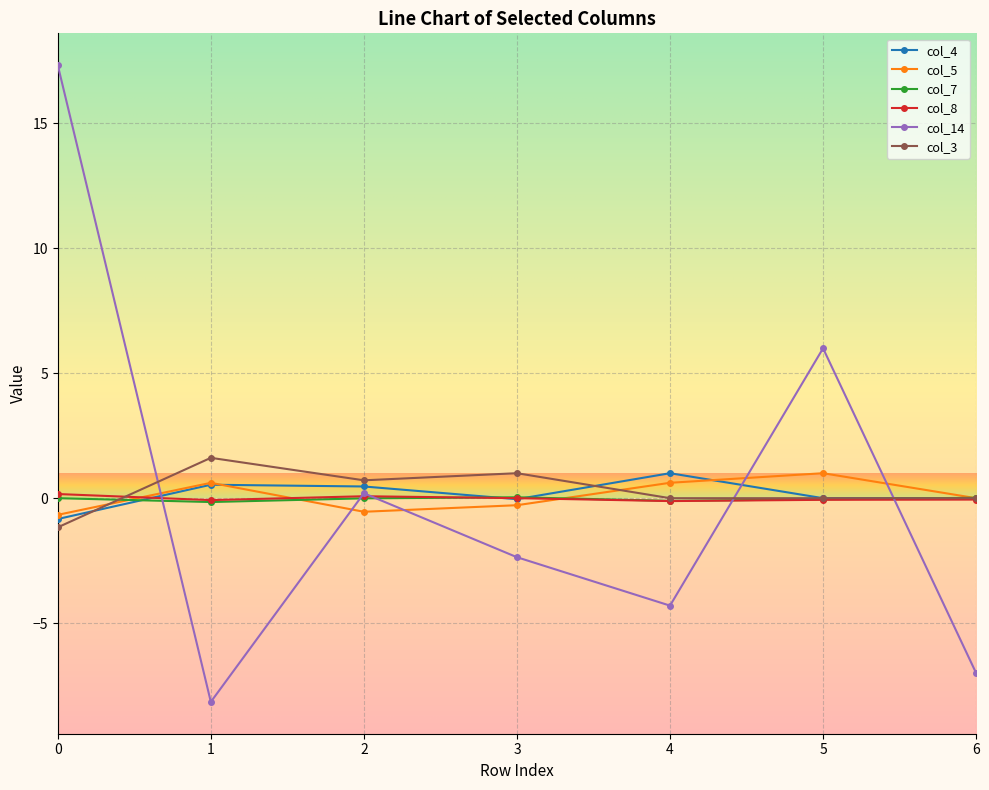

True or false: col_14 has more than 2 points higher than both neighbors.

False